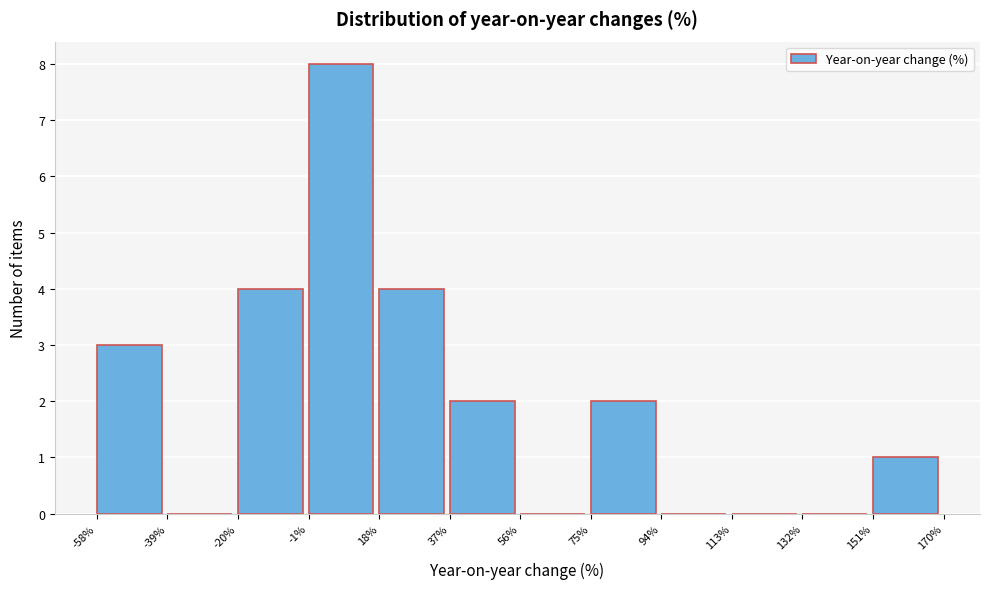

Reading left to right, list every bar in this chart as the range it spans on the x-axis followed by its height. The values are not printed on the chart, so give them approximately, as read against the axis.

-58% to -39%: 3
-39% to -20%: 0
-20% to -1%: 4
-1% to 18%: 8
18% to 37%: 4
37% to 56%: 2
56% to 75%: 0
75% to 94%: 2
94% to 113%: 0
113% to 132%: 0
132% to 151%: 0
151% to 170%: 1